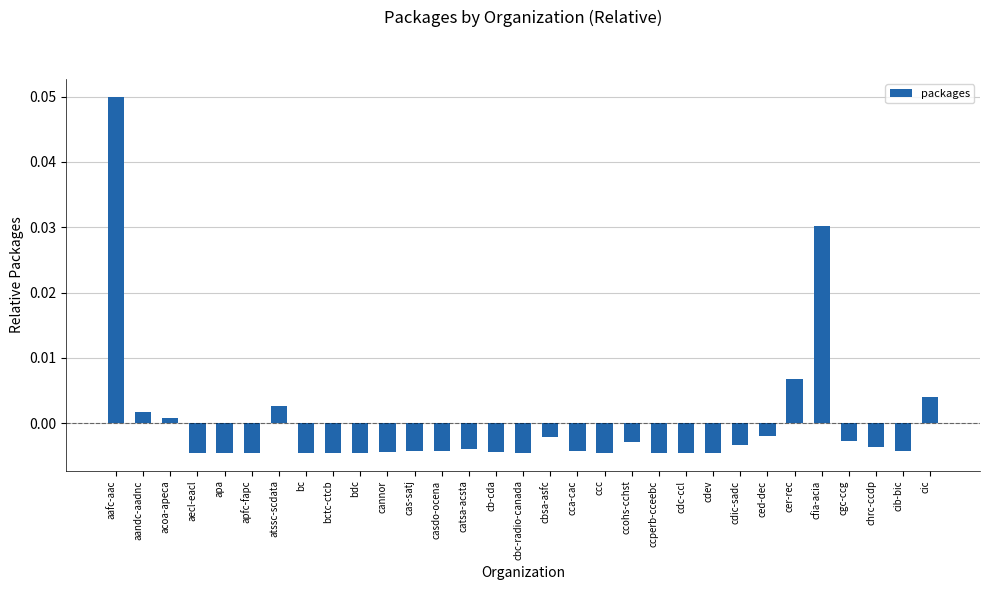

Which has a higher value, cib-bic or aafc-aac?

aafc-aac